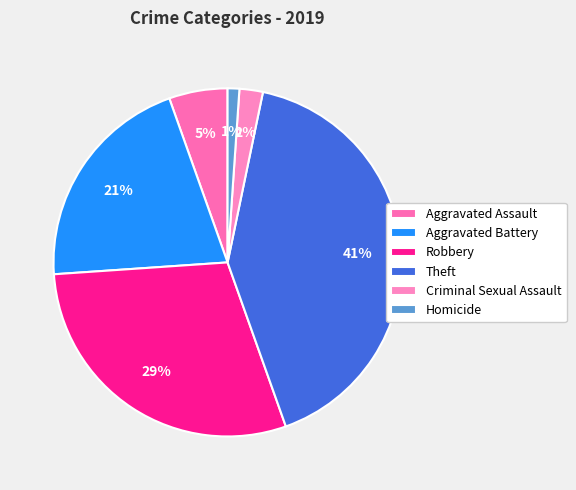

Count the number of slices in the pie.

6